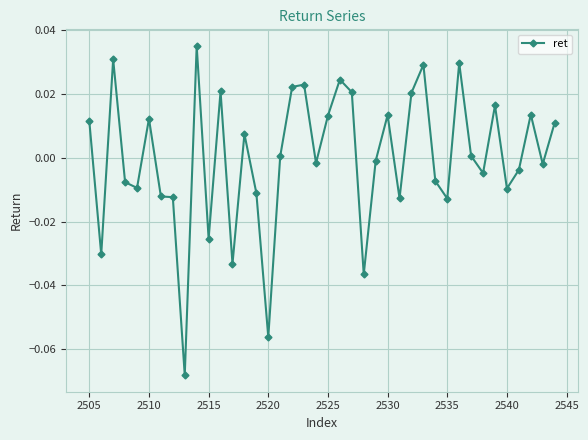

How many values are below 0?

20